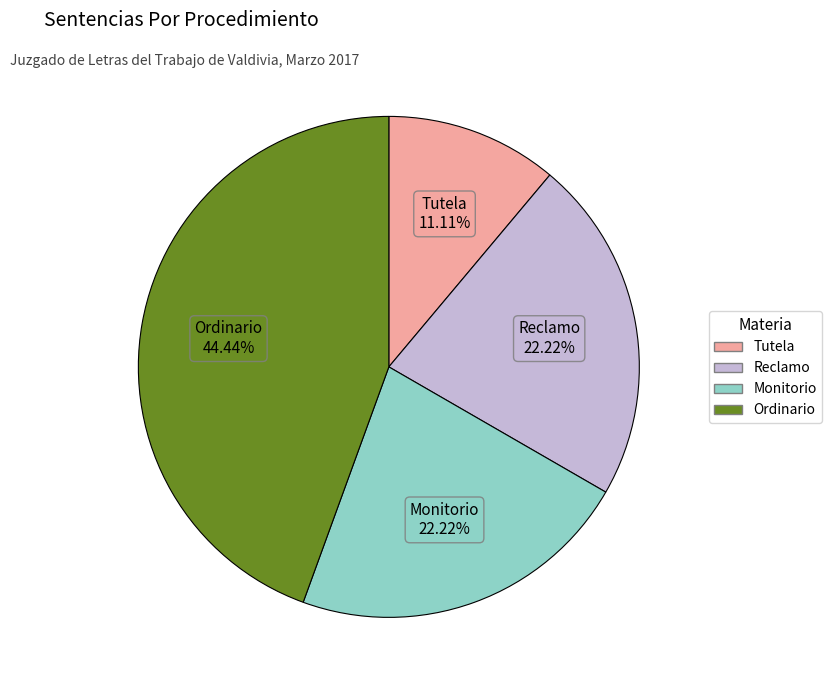

To the nearest percent, what is the difference between the largest and smallest slice percentages?

33%